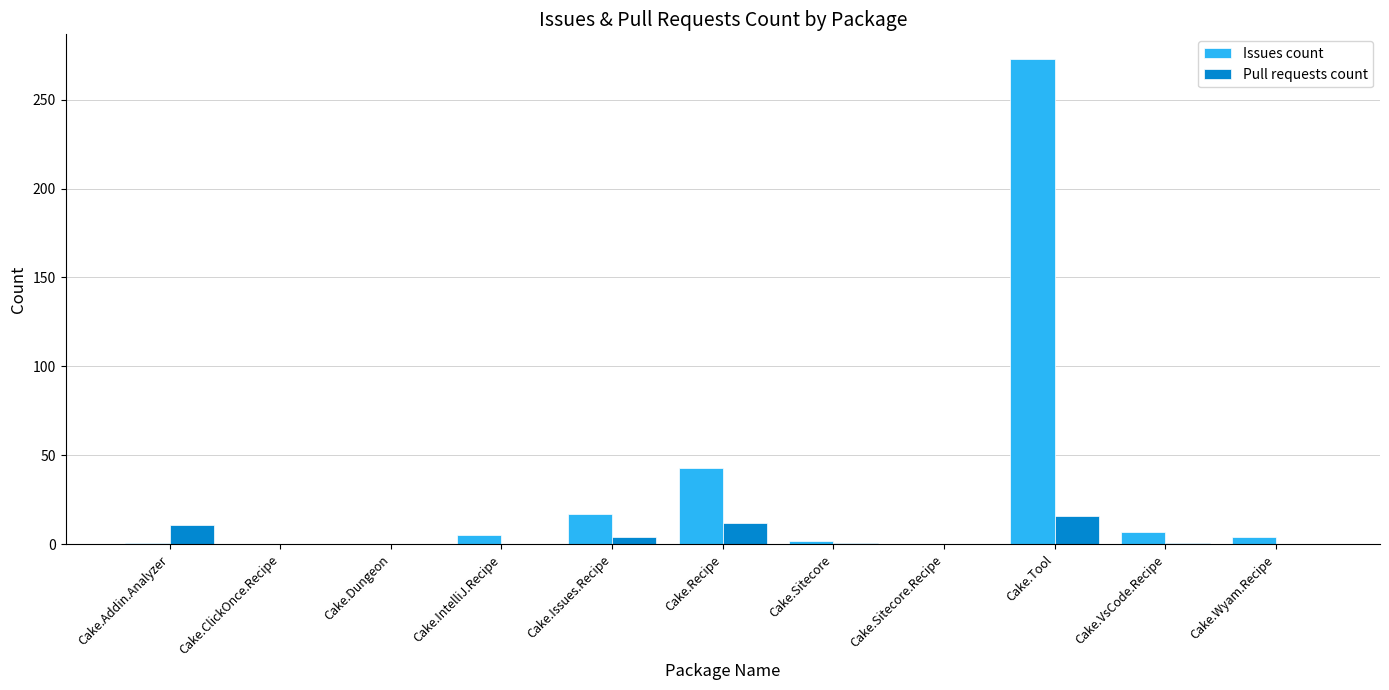

At which label does Issues count reach its peak?

Cake.Tool